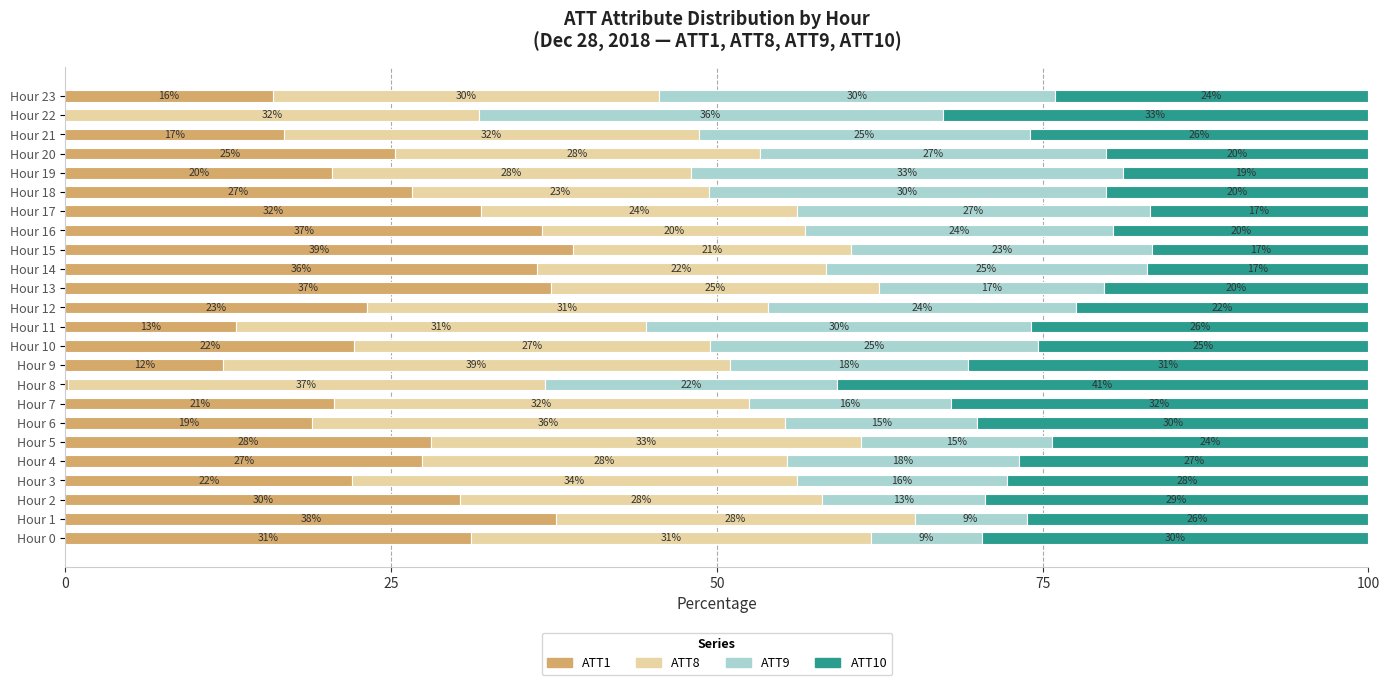

True or false: ATT1 has a value of 12.3 at Hour 22.

False